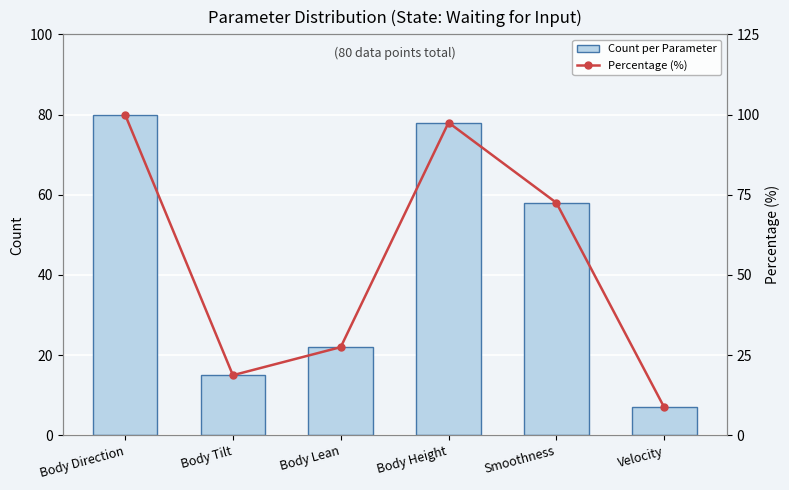

Which category has the highest value in the Count per Parameter series?

Body Direction